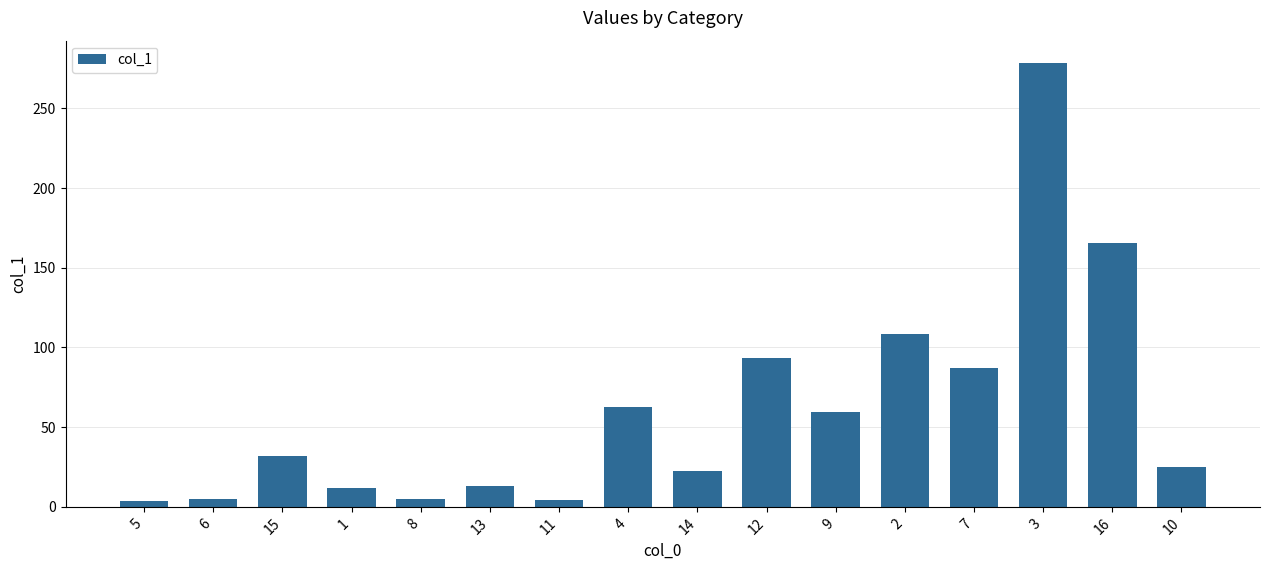

The chart shows a value of 165.7 at 16. True or false?

True